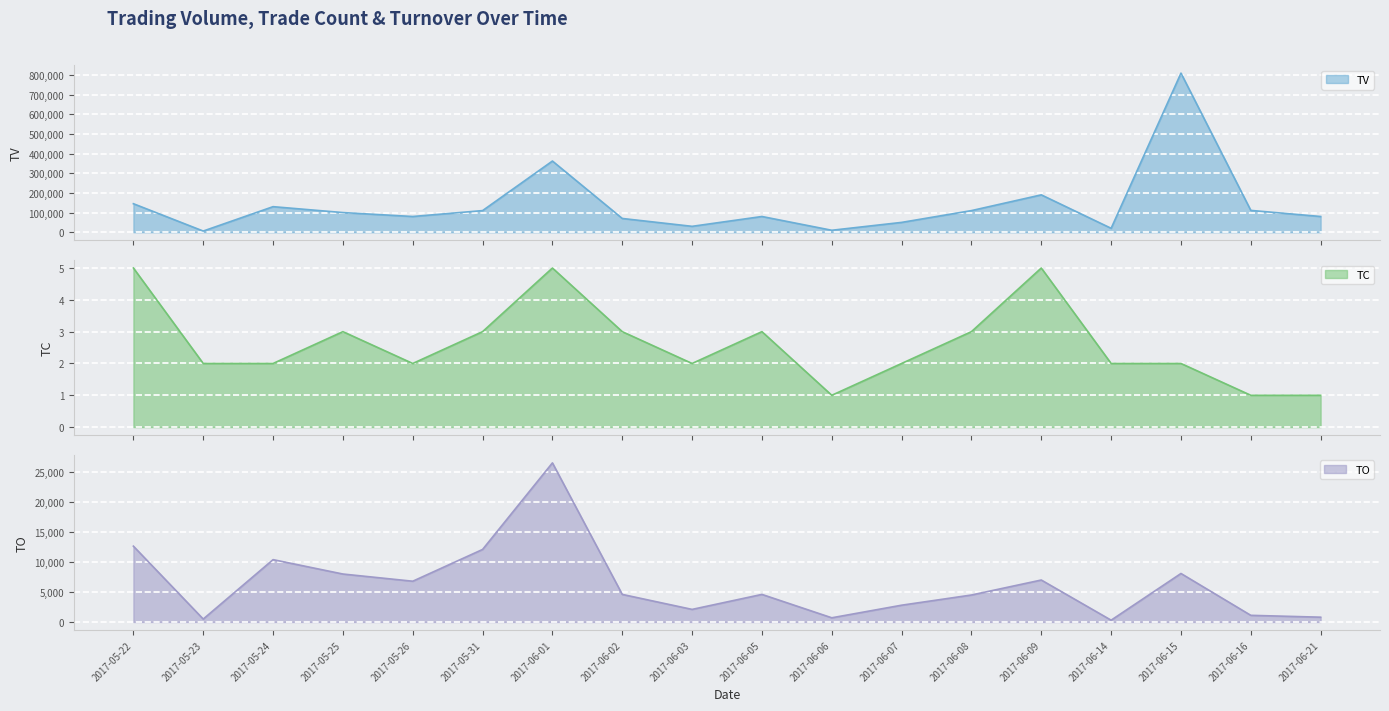

What is the label of the 1st point from the left?

2017-05-22